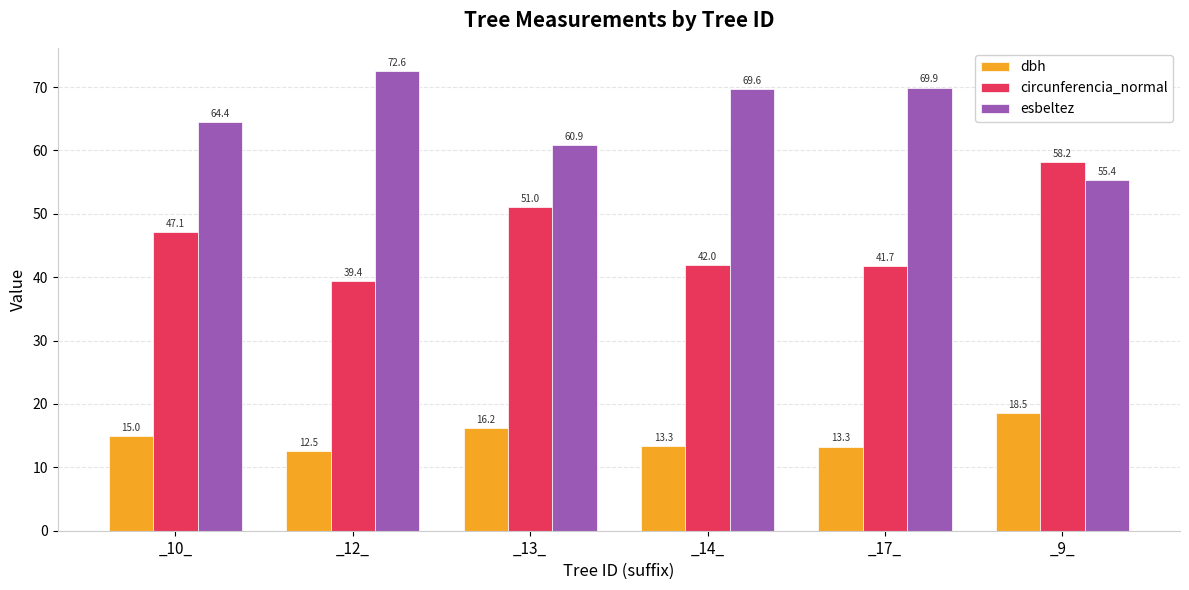

What are all the series names shown in the legend?

dbh, circunferencia_normal, esbeltez